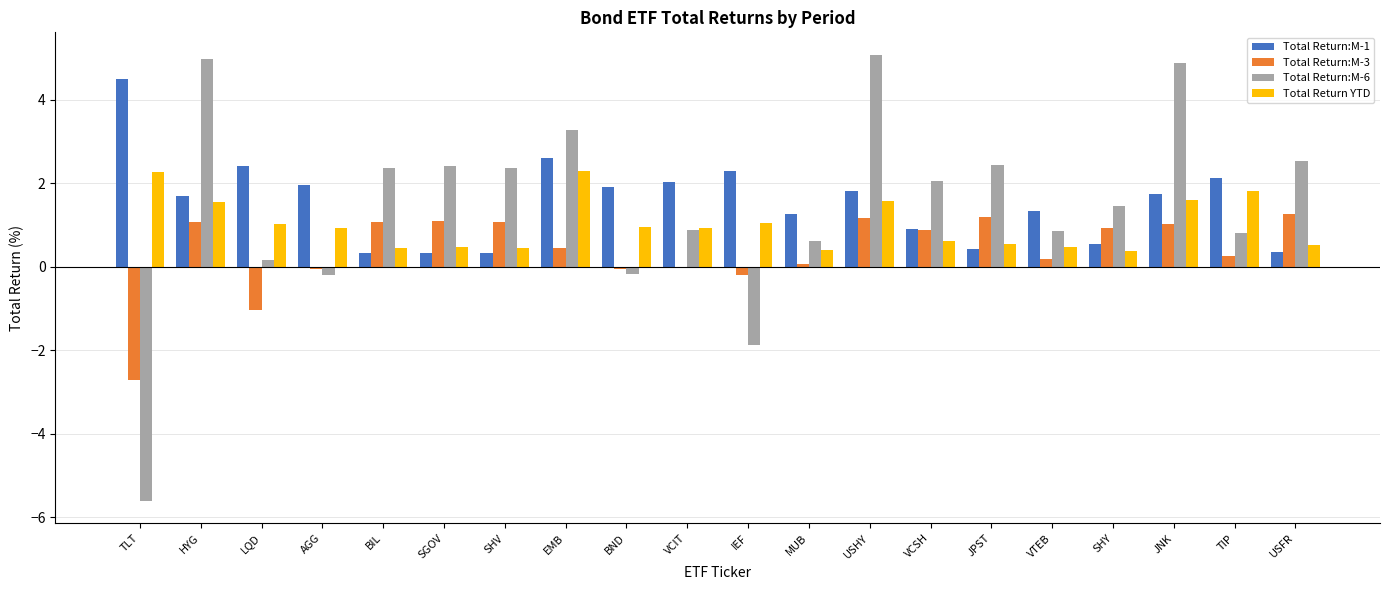

What value does the Total Return:M-6 series have at SHV?

2.4